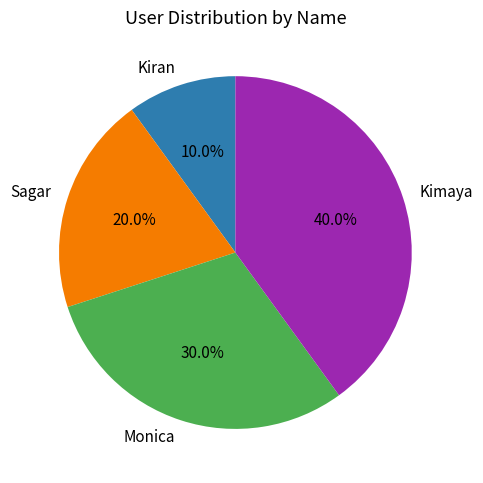

Is the sum of Sagar and Kiran greater than half?

No